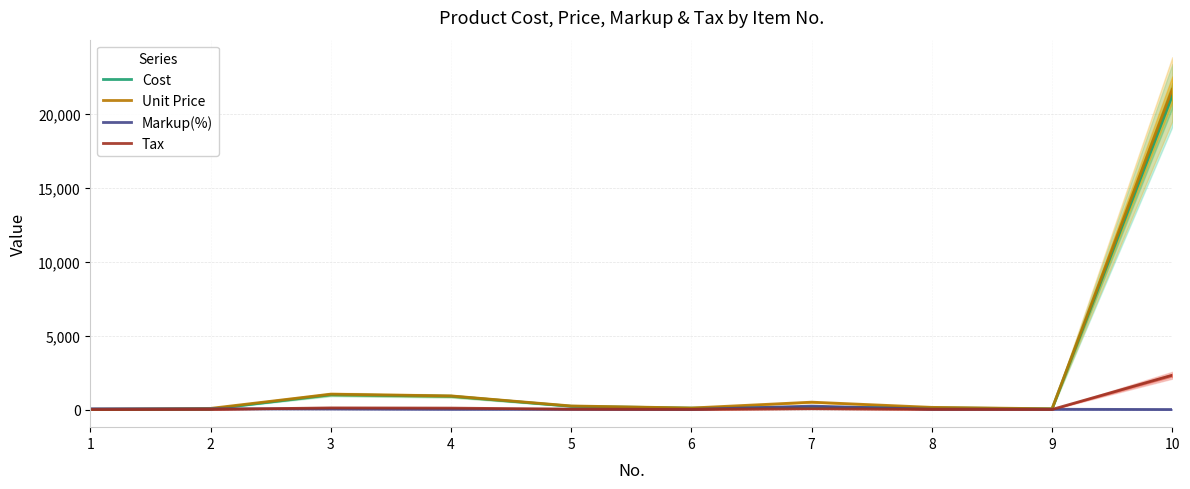

At how many categories does at least one series exceed 18549?

1